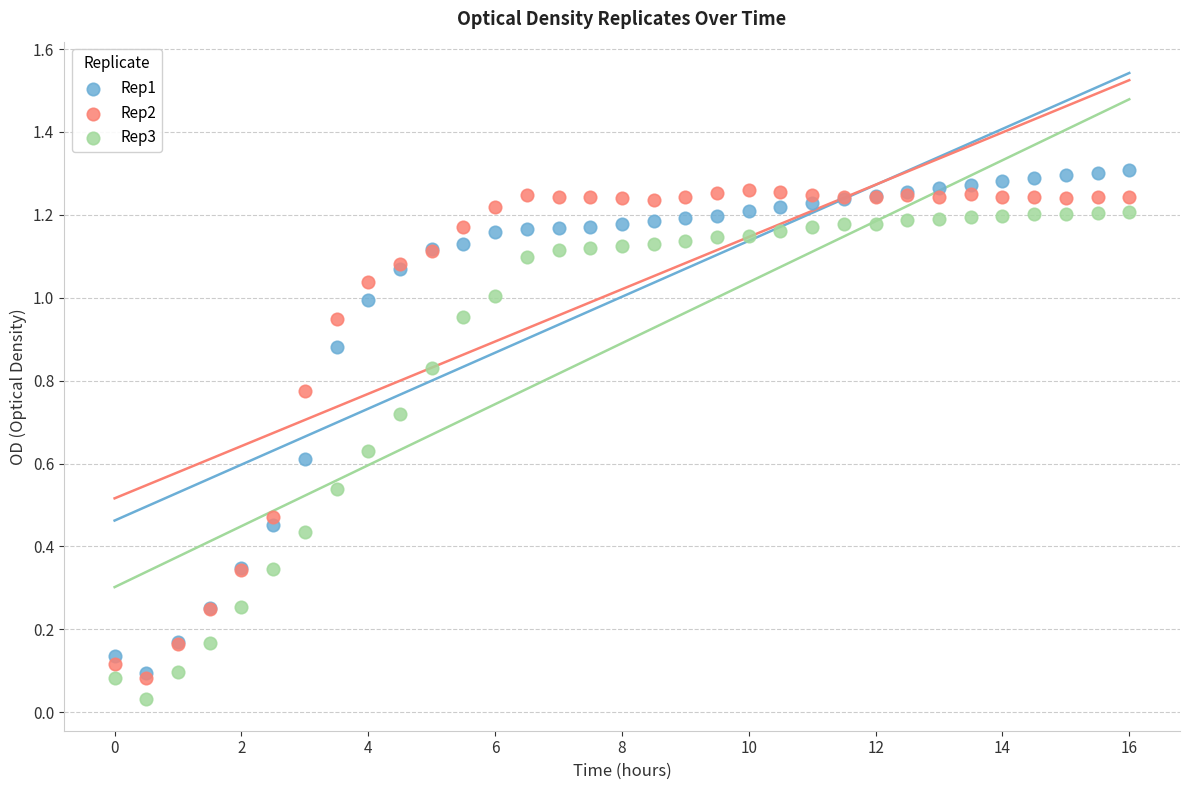

Which series reaches the maximum Y coordinate?

Rep1